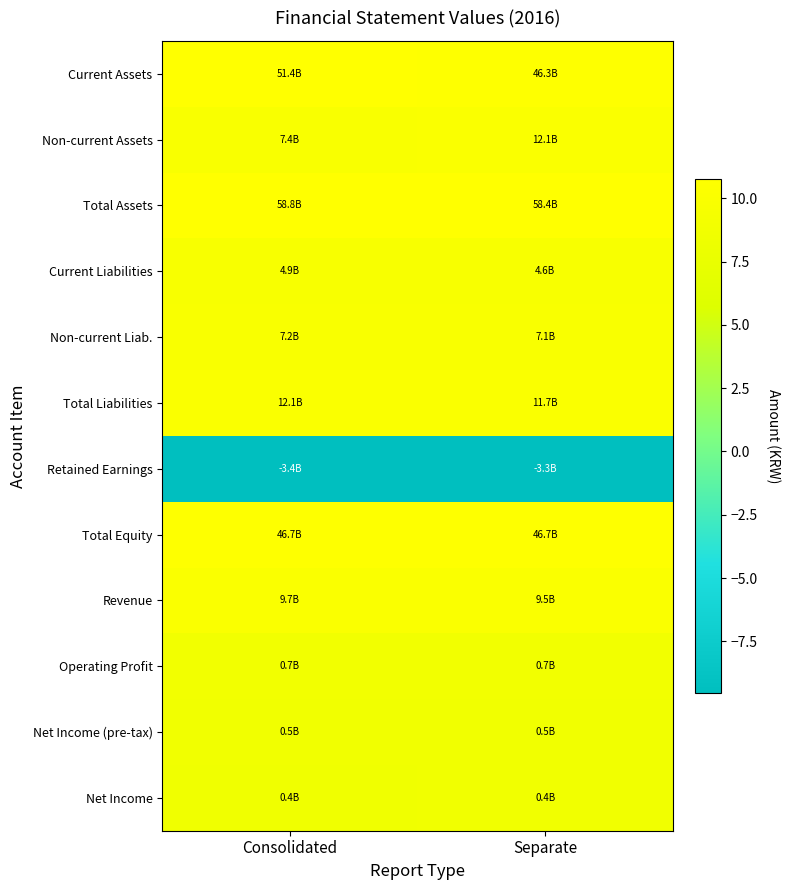

Reading left to right, list all the values displayed in this chart.

Current Assets: Consolidated=10.7	Separate=10.7
Non-current Assets: Consolidated=9.9	Separate=10.1
Total Assets: Consolidated=10.8	Separate=10.8
Current Liabilities: Consolidated=9.7	Separate=9.7
Non-current Liab.: Consolidated=9.9	Separate=9.9
Total Liabilities: Consolidated=10.1	Separate=10.1
Retained Earnings: Consolidated=-9.5	Separate=-9.5
Total Equity: Consolidated=10.7	Separate=10.7
Revenue: Consolidated=10.0	Separate=10.0
Operating Profit: Consolidated=8.8	Separate=8.8
Net Income (pre-tax): Consolidated=8.7	Separate=8.7
Net Income: Consolidated=8.6	Separate=8.6